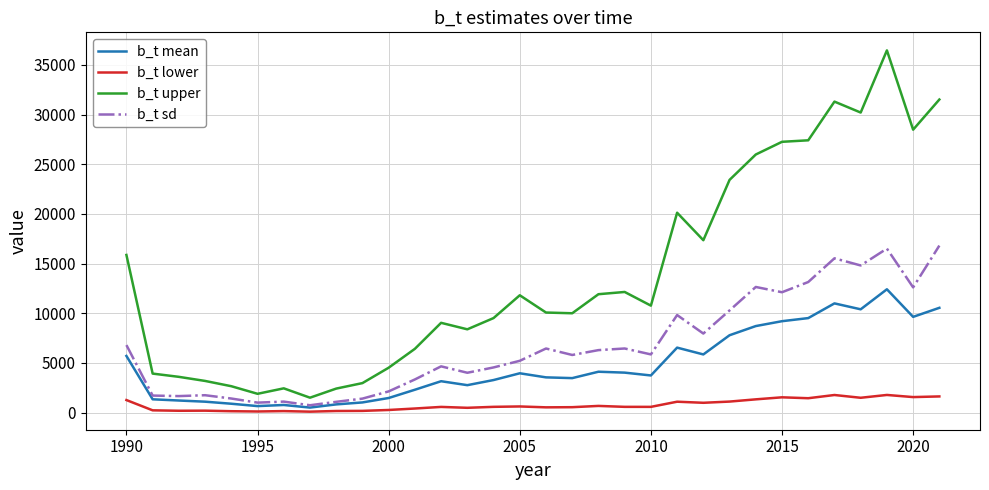

Which series has the largest range (max minus min)?

b_t upper